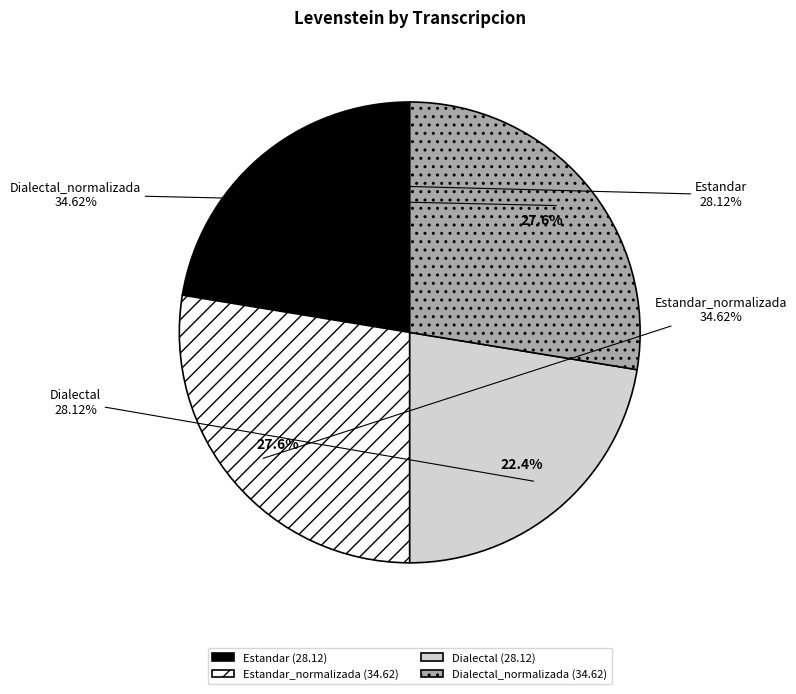

To the nearest percent, what is the average slice percentage?

25%